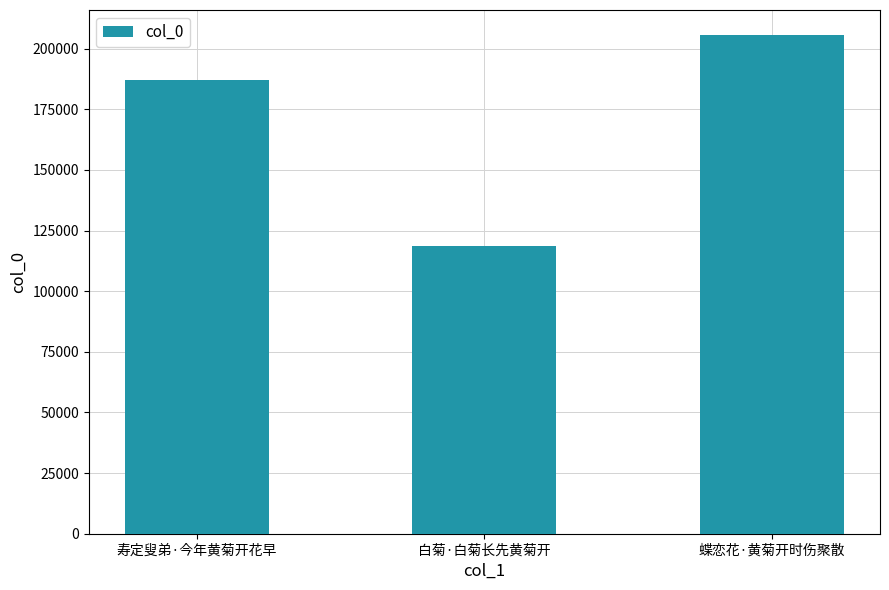

True or false: the data shows 200732 at 白菊·白菊长先黄菊开.

False